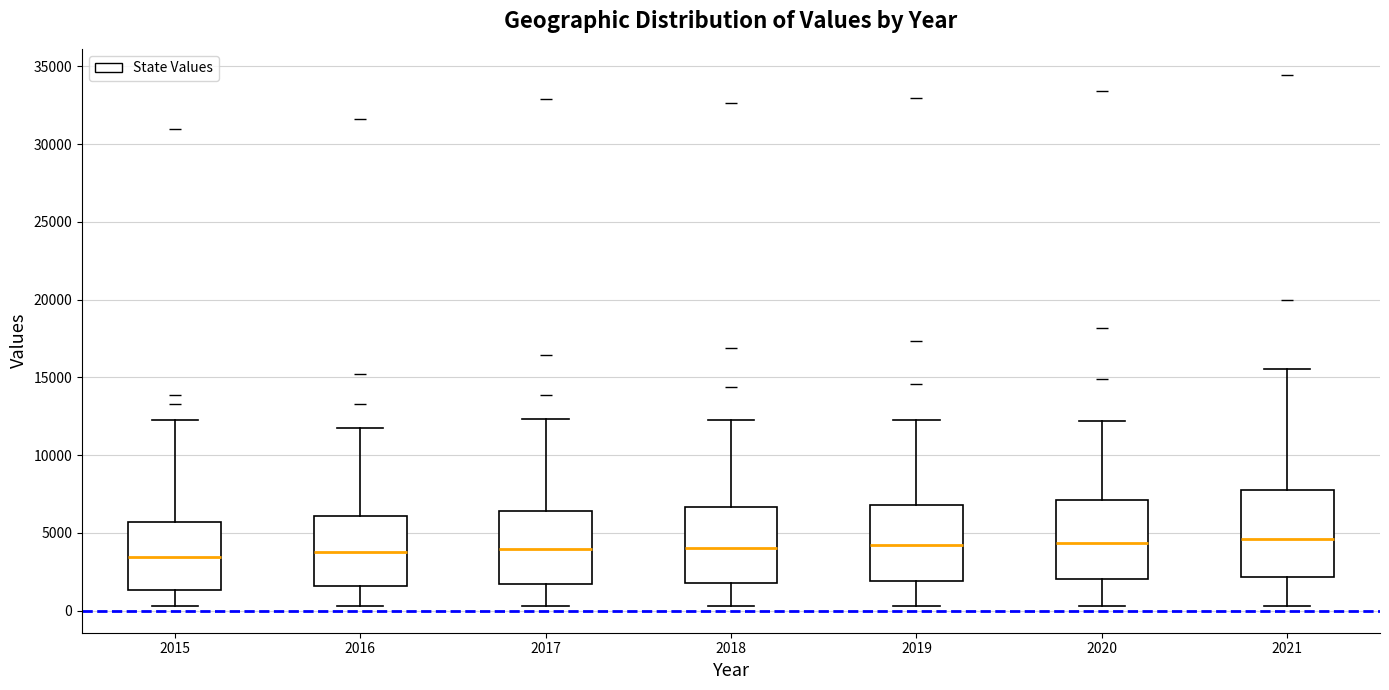

Reading left to right, read every box against the y-axis: the position of its median line, the range the box covers, and the ends of its whiskers. The values are not printed on the chart, so give them approximately, as read against the axis.

2015: median 3500, box 1500 to 5500, whiskers 500 to 12500
2016: median 4000, box 1500 to 6000, whiskers 500 to 12000
2017: median 4000, box 1500 to 6500, whiskers 500 to 12500
2018: median 4000, box 2000 to 6500, whiskers 500 to 12500
2019: median 4000, box 2000 to 7000, whiskers 500 to 12000
2020: median 4500, box 2000 to 7000, whiskers 500 to 12000
2021: median 4500, box 2000 to 7500, whiskers 500 to 15500